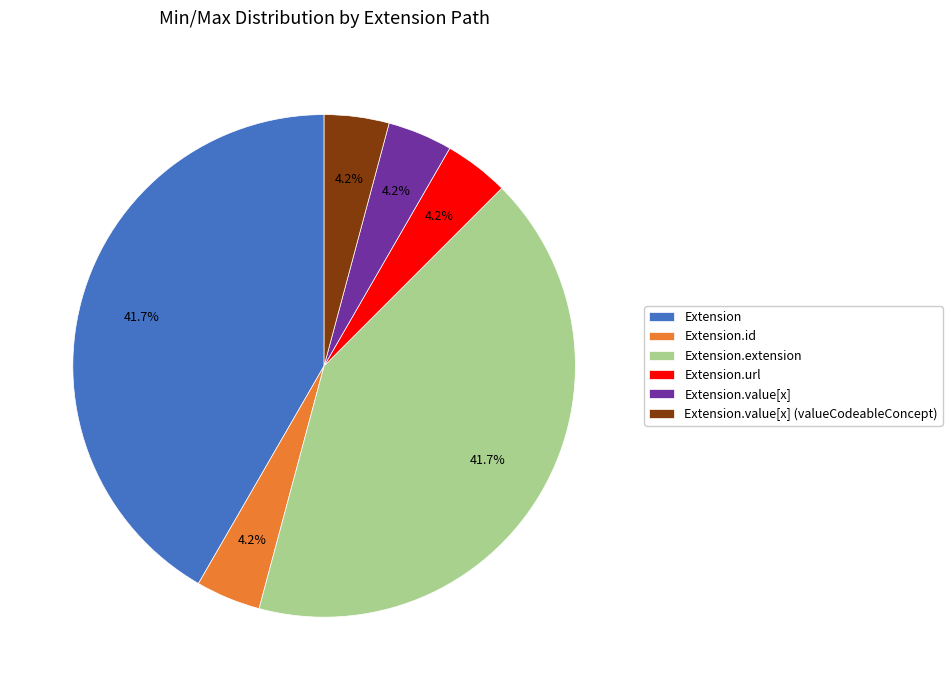

How many slices are in this pie chart?

6